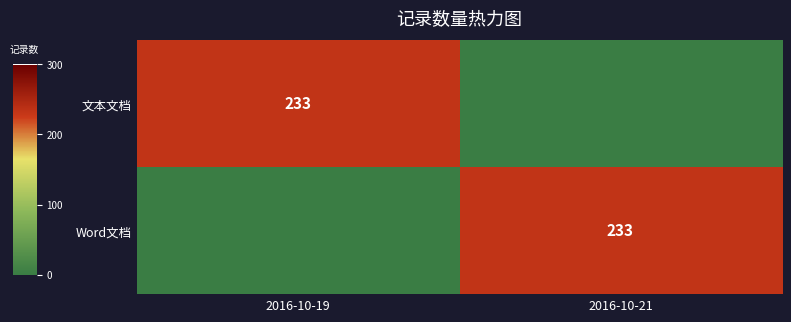

The value of Word文档 at 2016-10-21 is 120. True or false?

False